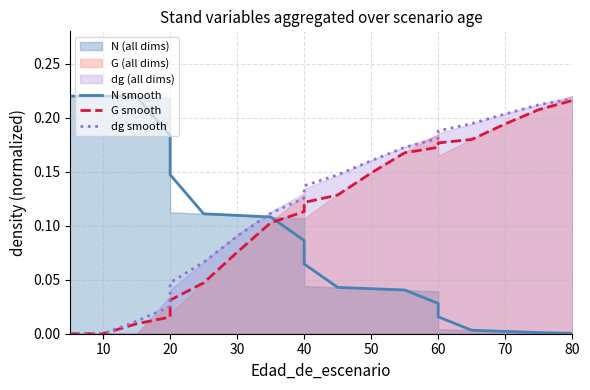

Which series has the largest range (max minus min)?

N smooth